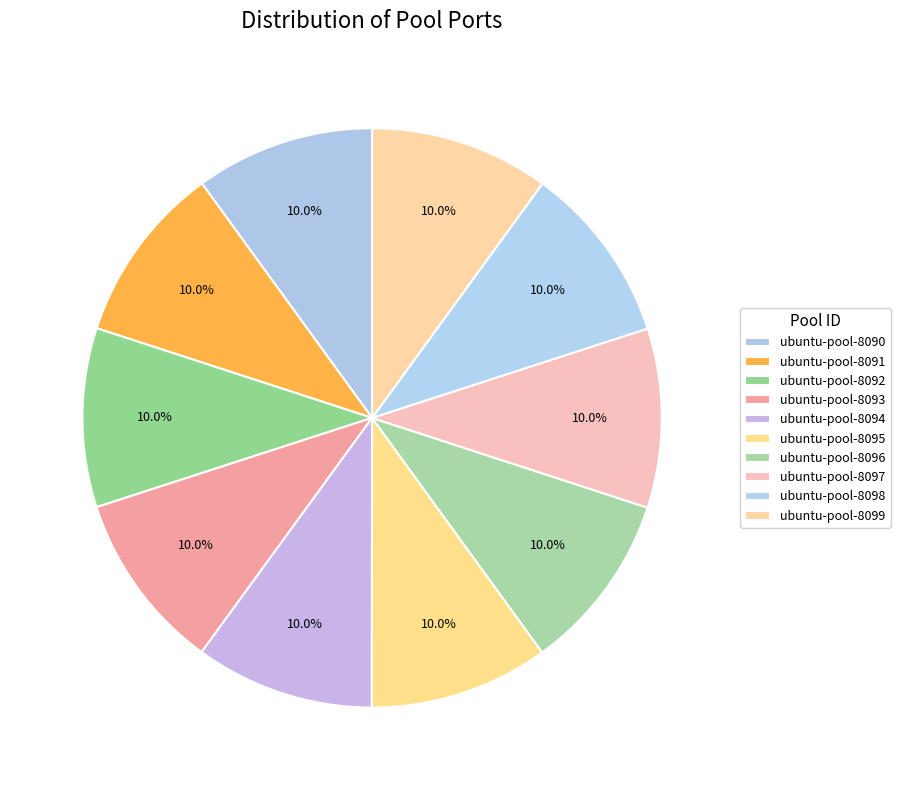

Approximately how many times larger is the value at ubuntu-pool-8099 compared to ubuntu-pool-8096?

1.0